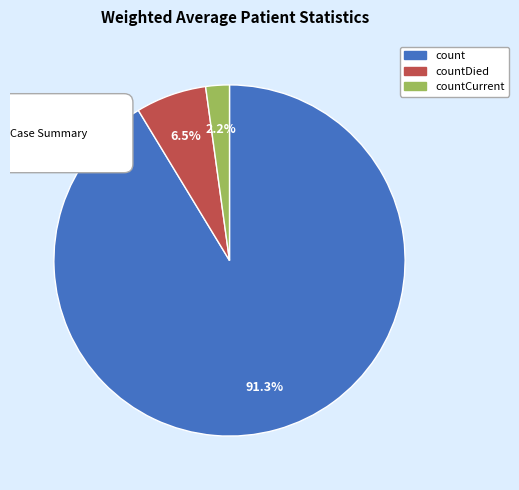

To the nearest percent, what is the average slice percentage?

33%